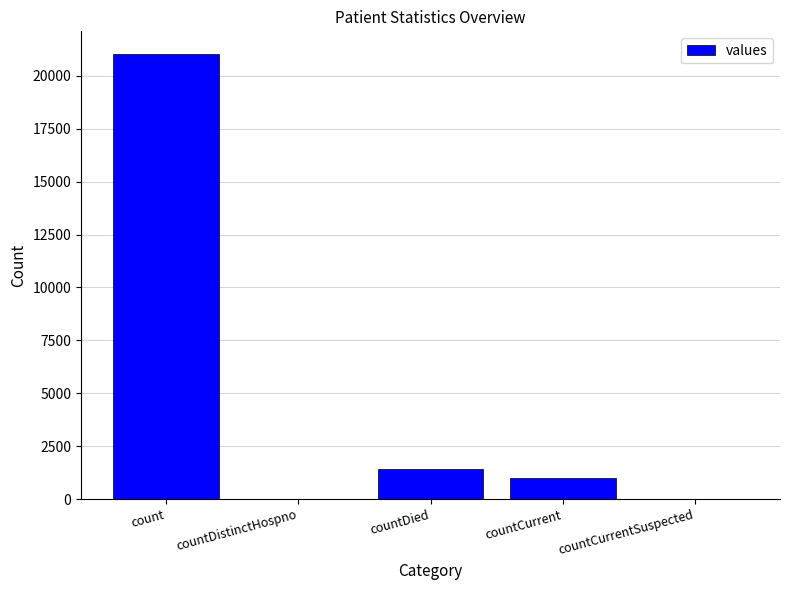

How many data points does each series have?

5